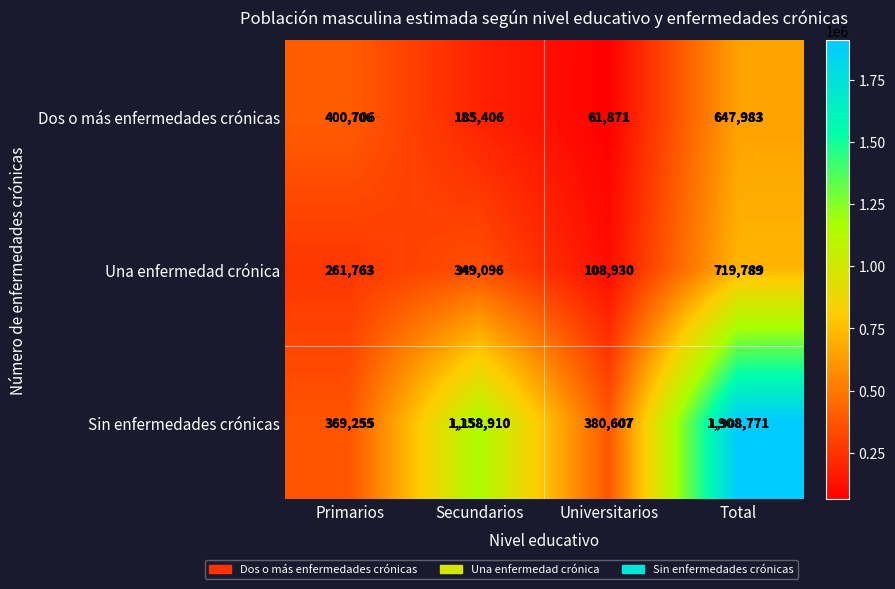

The Sin enfermedades crónicas series shows 480457 at Primarios. True or false?

False